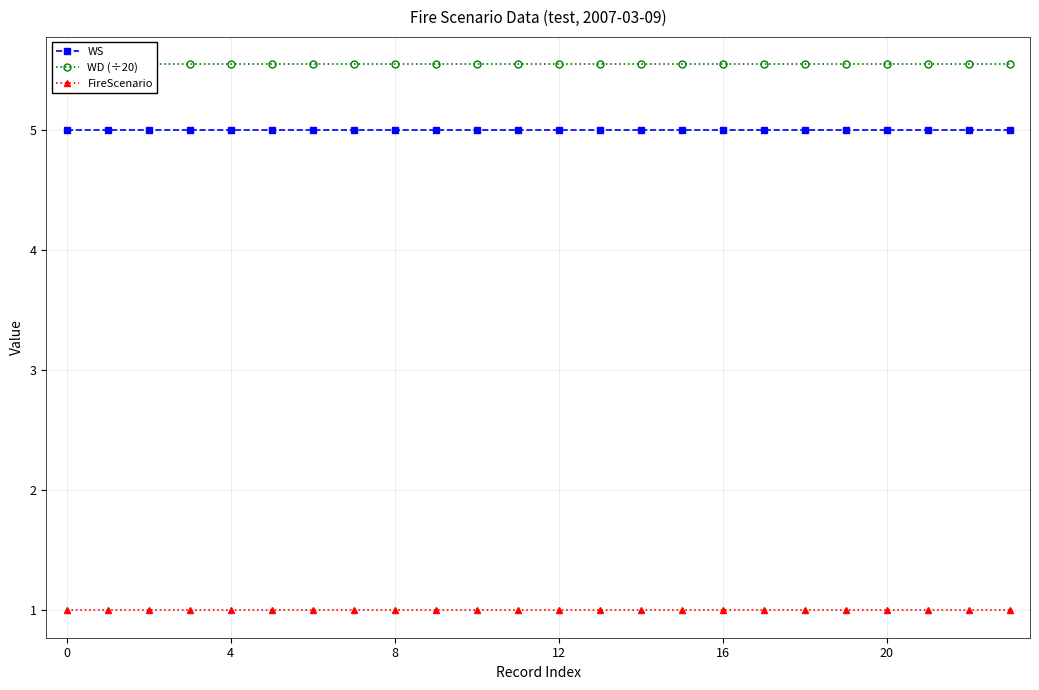

True or false: WS and WD (÷20) intersect in this chart.

False